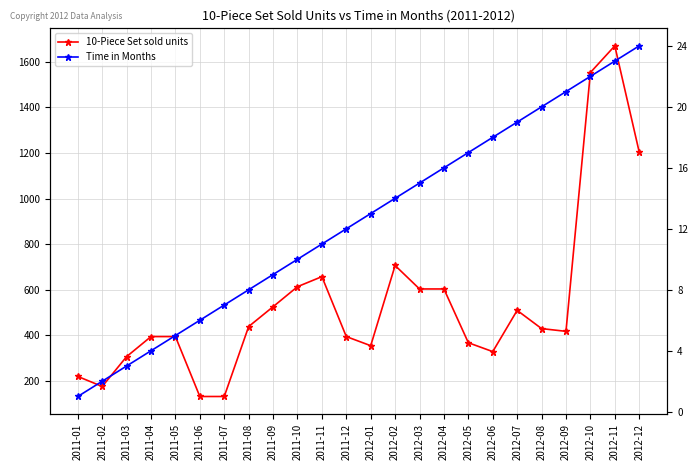

What is the minimum value for 10-Piece Set sold units?

131